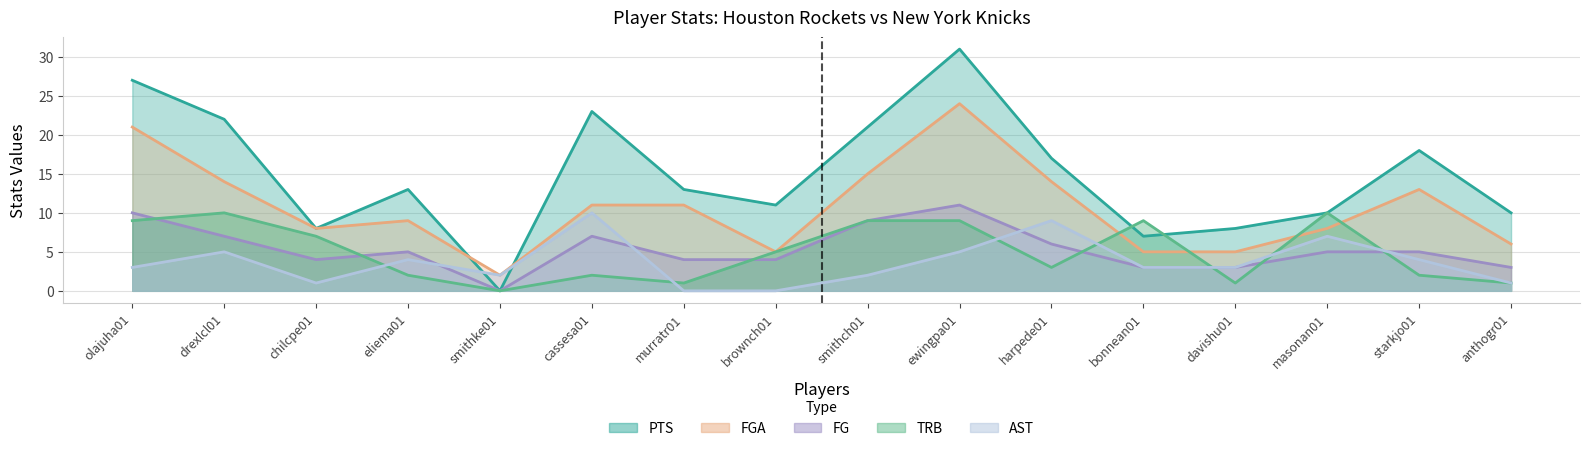

Reading right to left, what are all the values shown in this chart?

PTS: 10	18	10	8	7	17	31	21	11	13	23	0	13	8	22	27
FG: 3	5	5	3	3	6	11	9	4	4	7	0	5	4	7	10
FGA: 6	13	8	5	5	14	24	15	5	11	11	2	9	8	14	21
AST: 1	4	7	3	3	9	5	2	0	0	10	2	4	1	5	3
TRB: 1	2	10	1	9	3	9	9	5	1	2	0	2	7	10	9